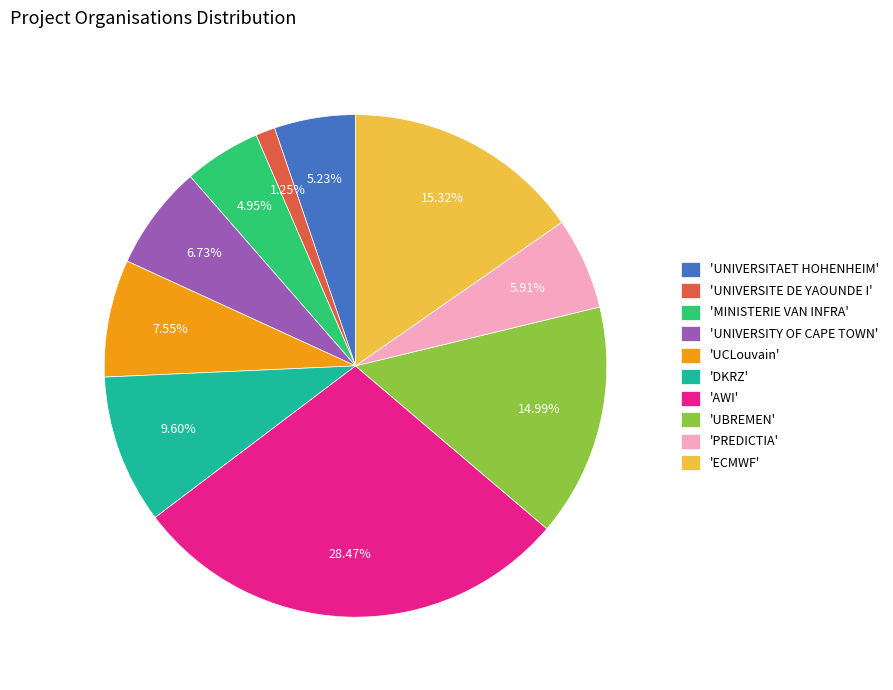

Which slice is the largest?

'AWI'